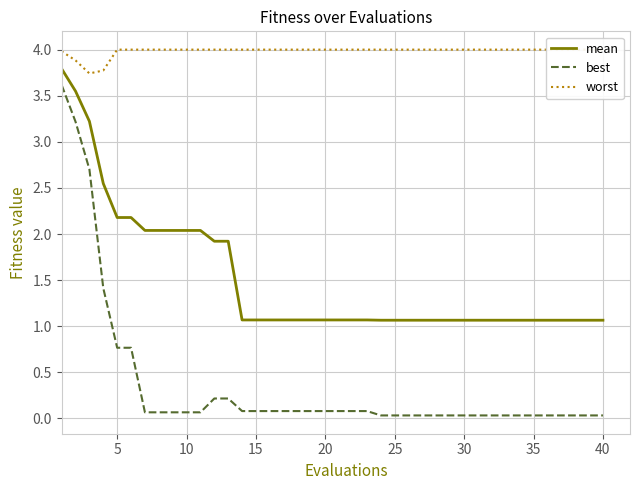

What is the highest value of the mean series?

3.8